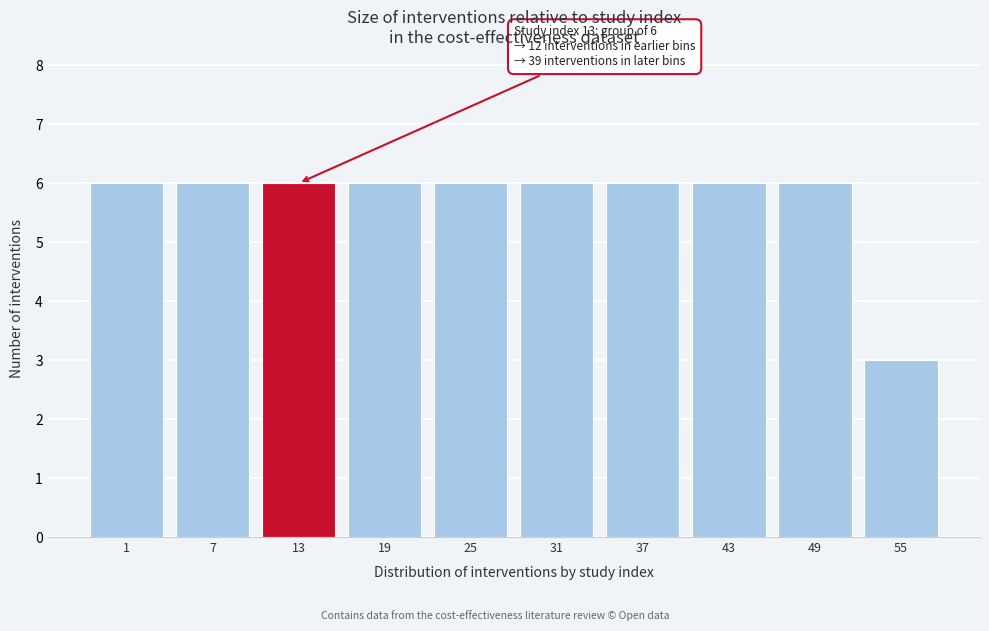

Reading right to left, list all the values displayed in this chart.

3	6	6	6	6	6	6	6	6	6